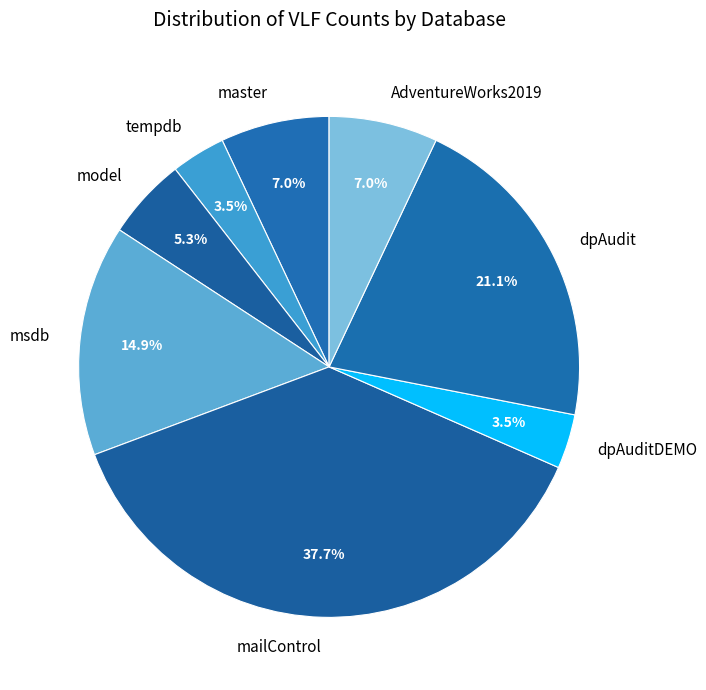

Which slice is the largest?

mailControl